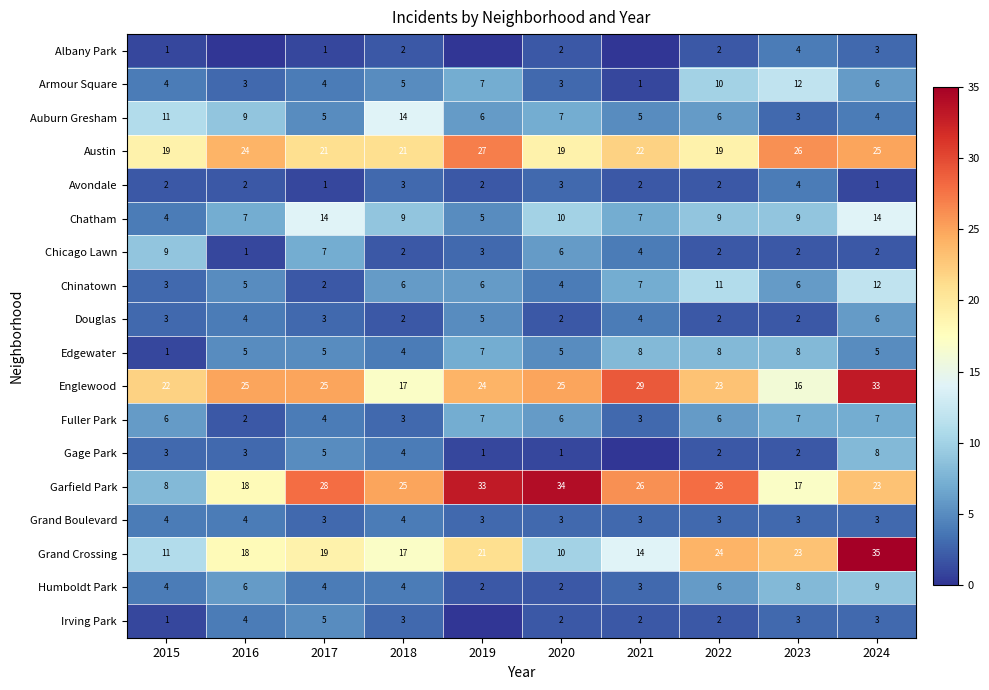

Rank the categories by Irving Park value from highest to lowest.

2017, 2016, 2018, 2023, 2024, 2020, 2021, 2022, 2015, 2019